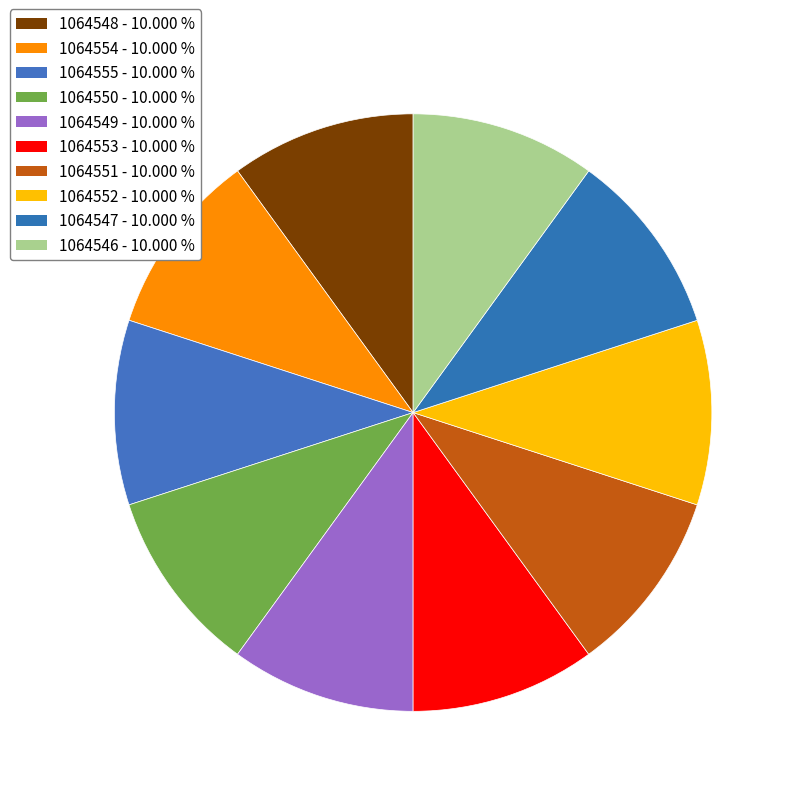

Is 1064550 the majority of the pie?

No